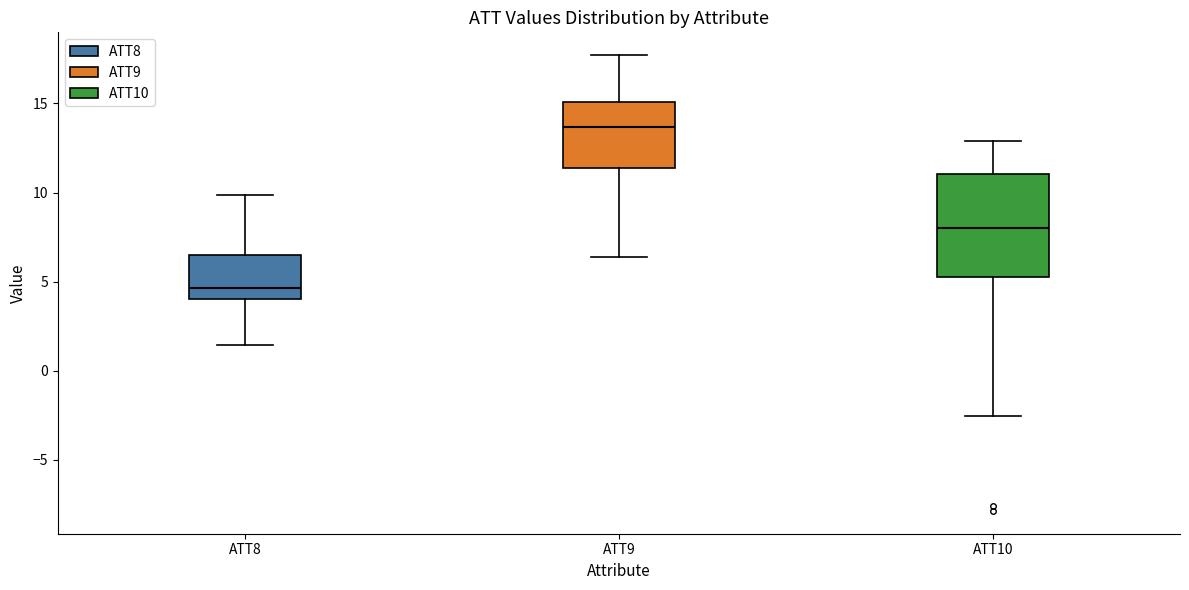

Reading left to right, transcribe this box plot: for each box, give where its median line is, the range the box spans, and where its two whiskers end, as read against the y-axis. The values are not printed on the chart, so give them approximately, as read against the axis.

ATT8: median 4.5, box 4.0 to 6.5, whiskers 1.5 to 10.0
ATT9: median 13.5, box 11.5 to 15.0, whiskers 6.5 to 17.5
ATT10: median 8.0, box 5.0 to 11.0, whiskers -2.5 to 13.0